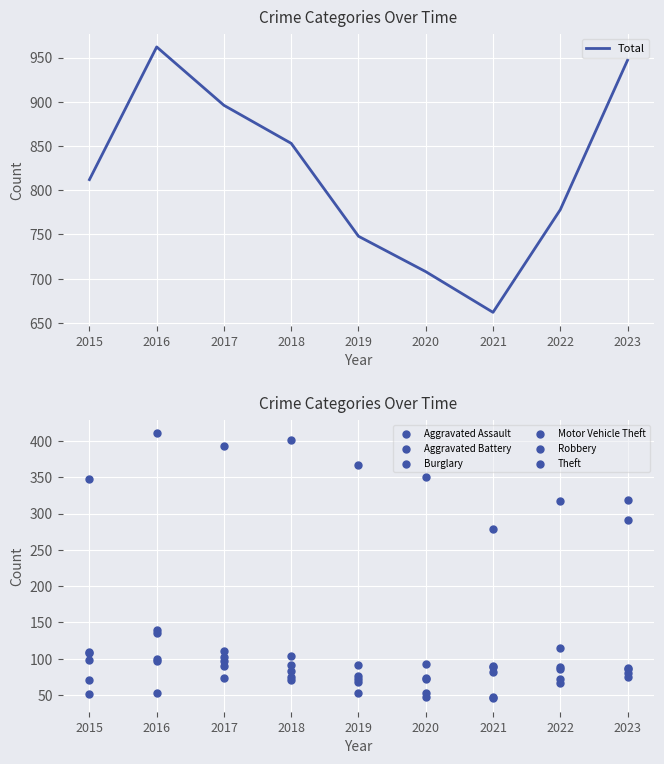

Which series reaches the maximum Y coordinate?

Theft